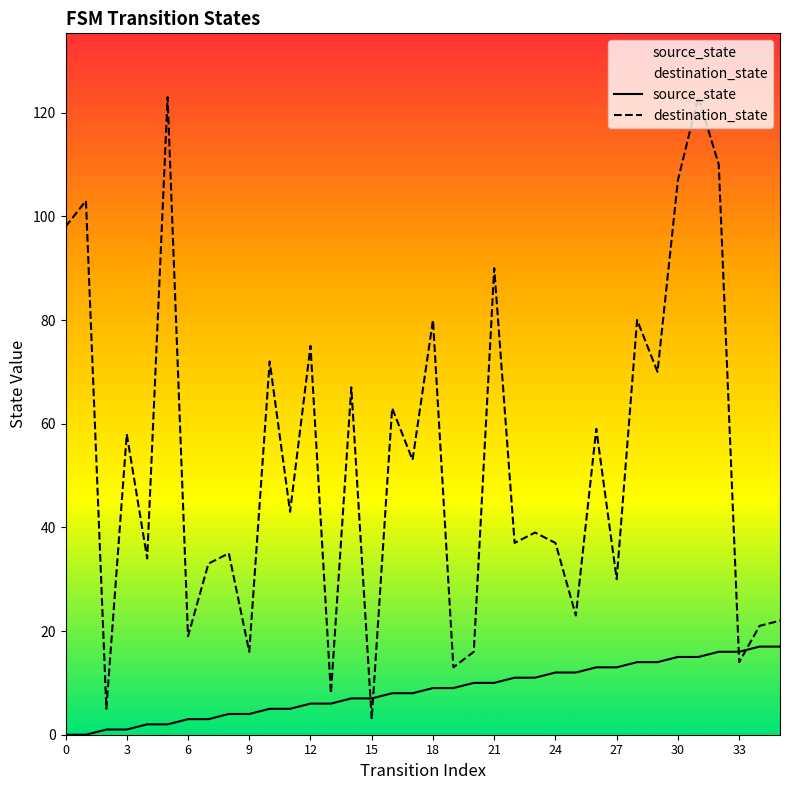

What is the sum of all destination_state values?

1879